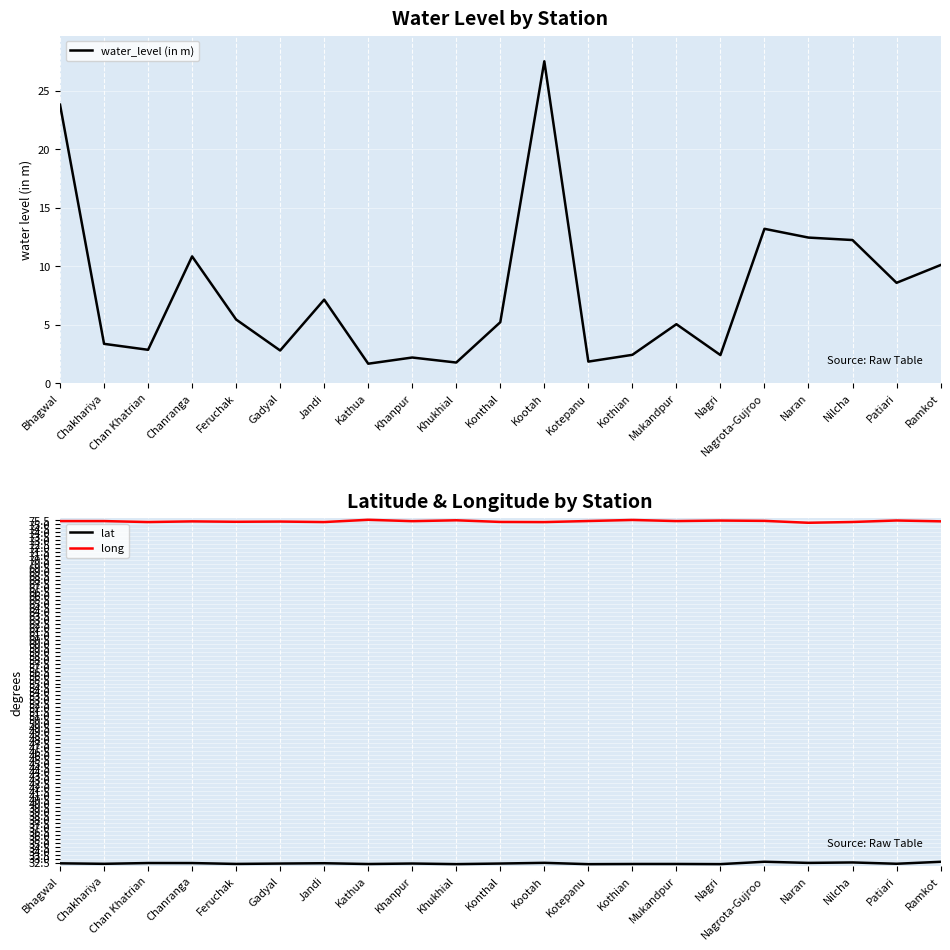

The value of lat at Chakhariya is 47.8. True or false?

False